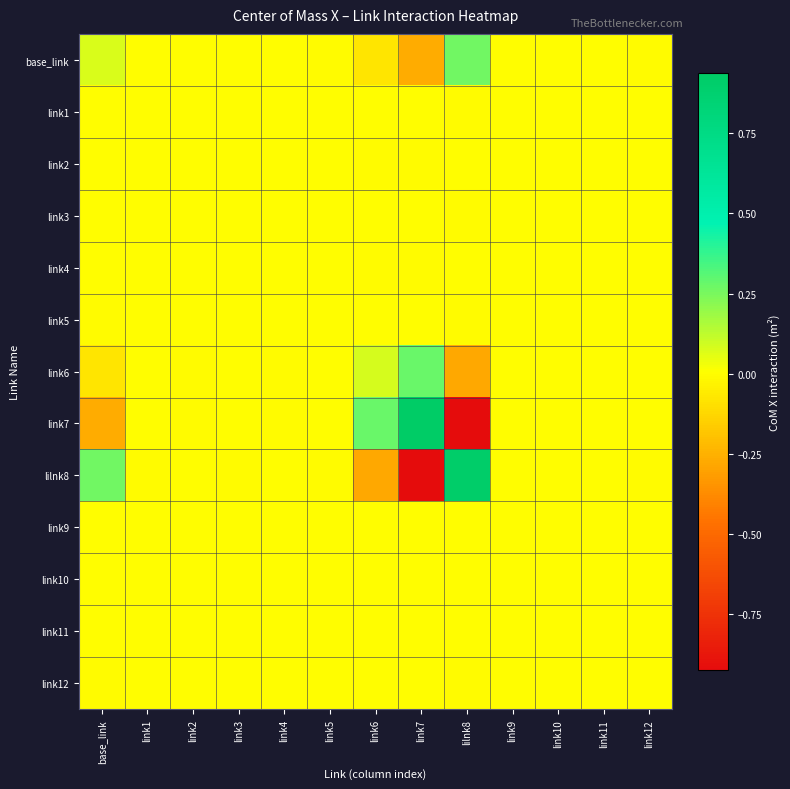

List the series in order of their peak value, highest first.

link7, lilnk8, link6, base_link, link5, link12, link4, link2, link3, link1, link10, link9, link11